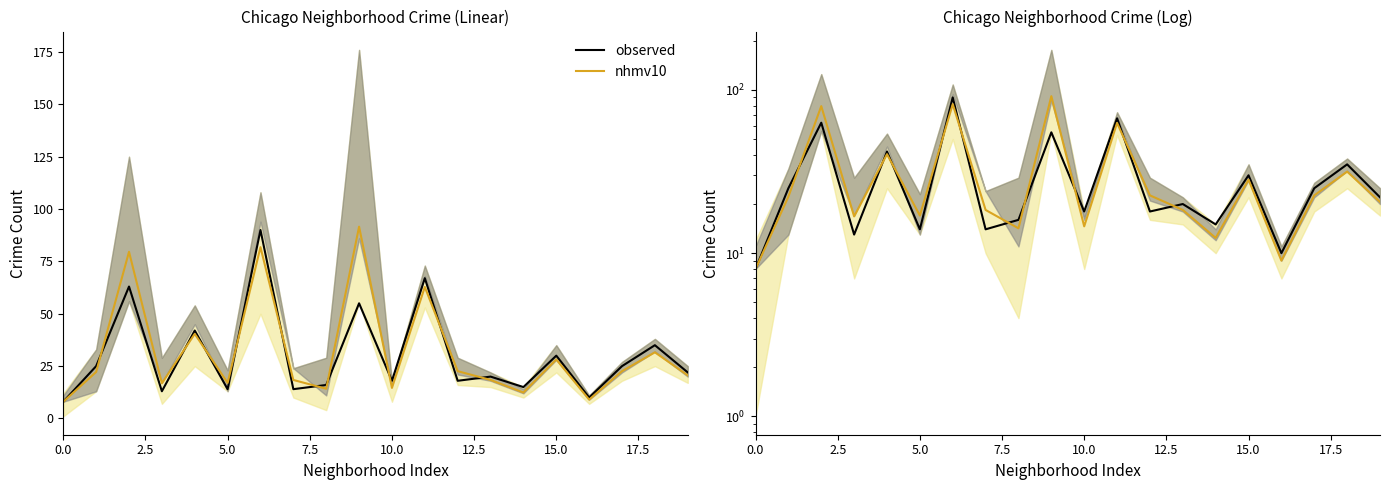

How many interior local peaks does the observed series have?

8